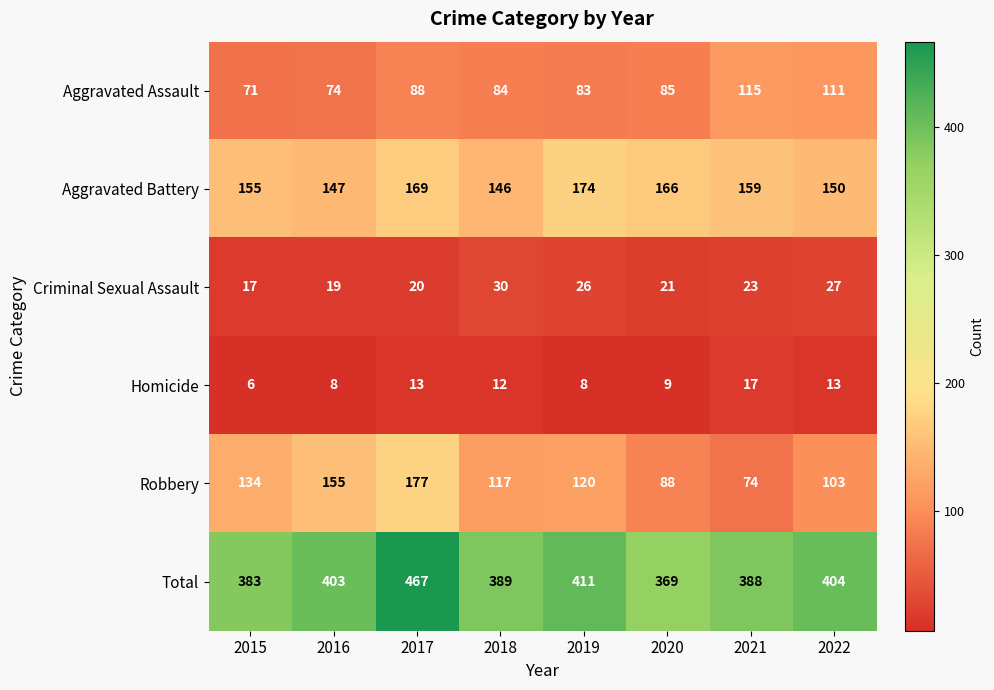

List the series in order of their peak value, lowest first.

Homicide, Criminal Sexual Assault, Aggravated Assault, Aggravated Battery, Robbery, Total